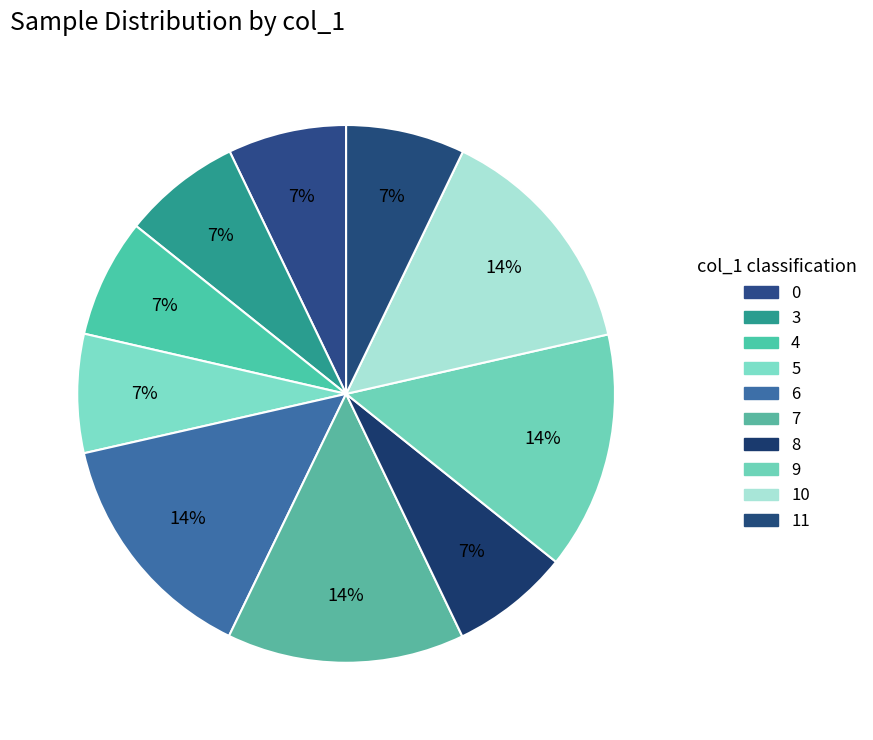

To the nearest percent, what is the average slice percentage?

10%